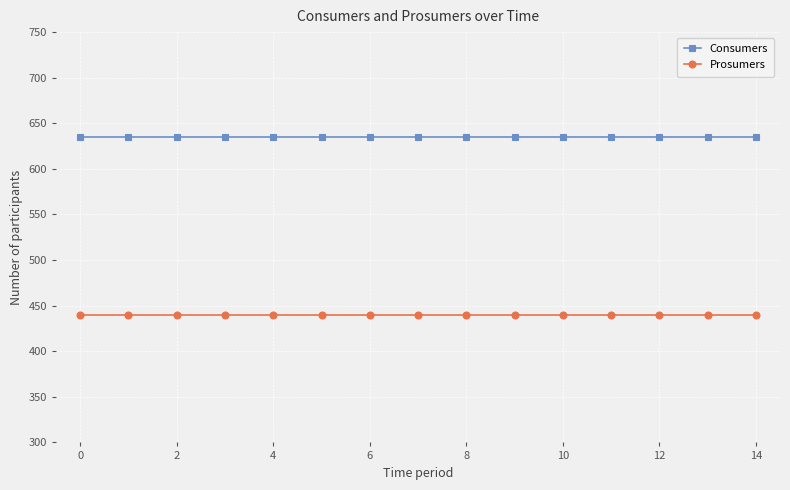

True or false: Consumers and Prosumers intersect in this chart.

False